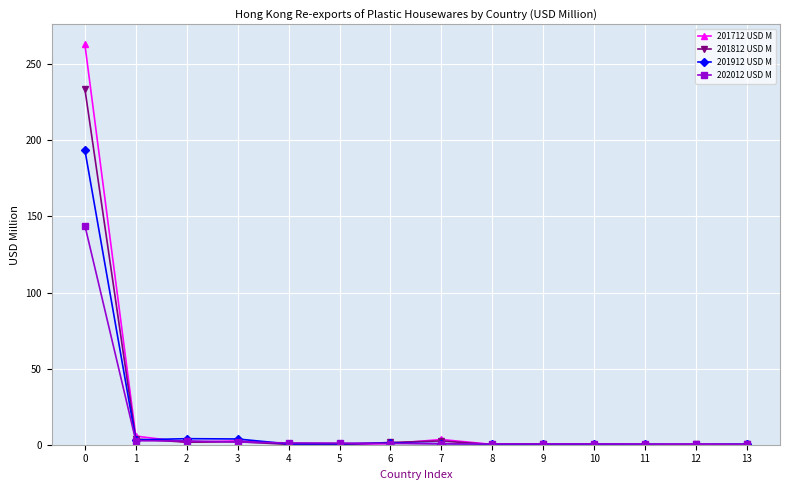

What is the approximate value of 202012 USD M at 3?

1.8